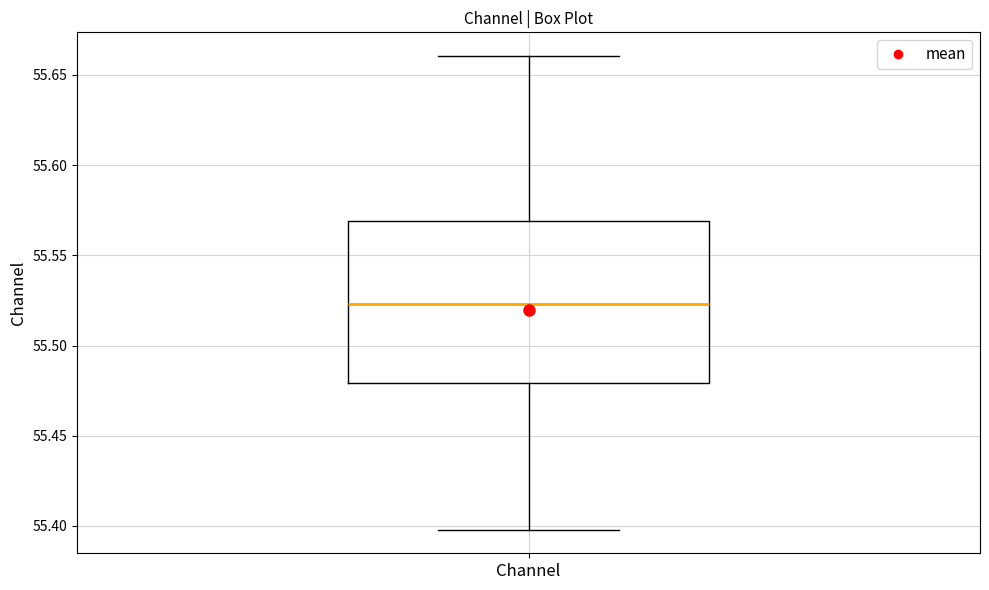

Read this box plot against the y-axis: the position of the median line, the range covered by the box, and the ends of both whiskers. The values are not printed on the chart, so give them approximately, as read against the axis.

median 55.525, box 55.480 to 55.570, whiskers 55.400 to 55.660